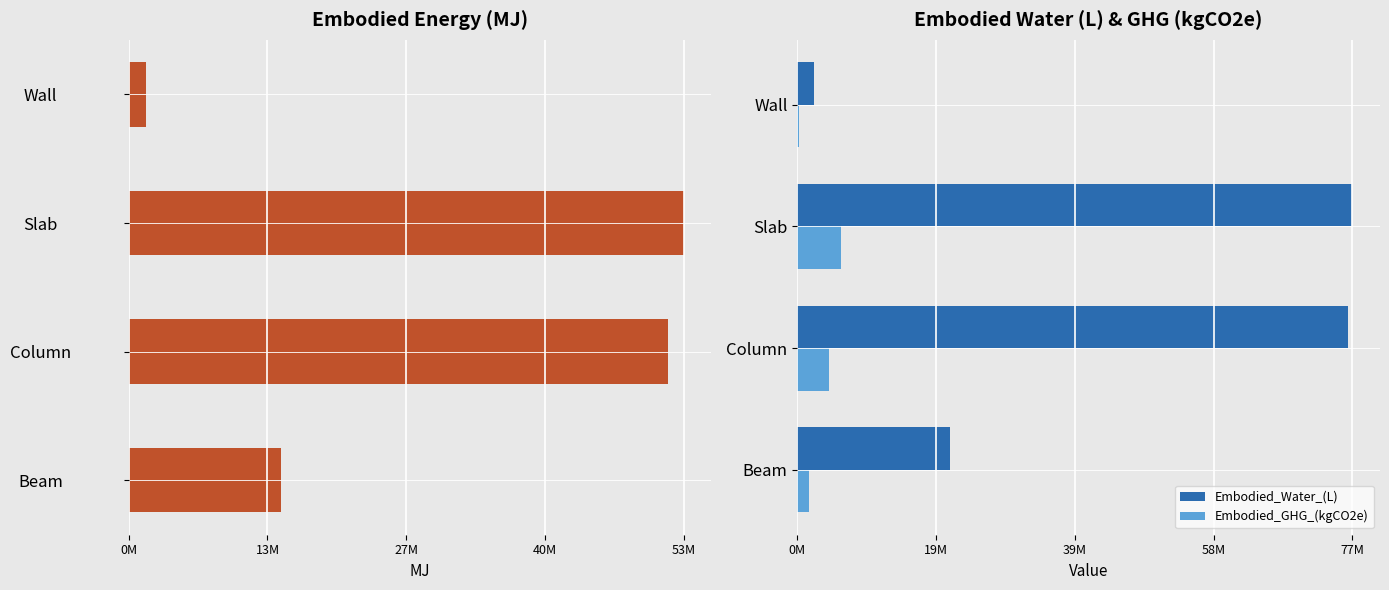

Are the bars grouped side by side (vs. stacked)?

Yes